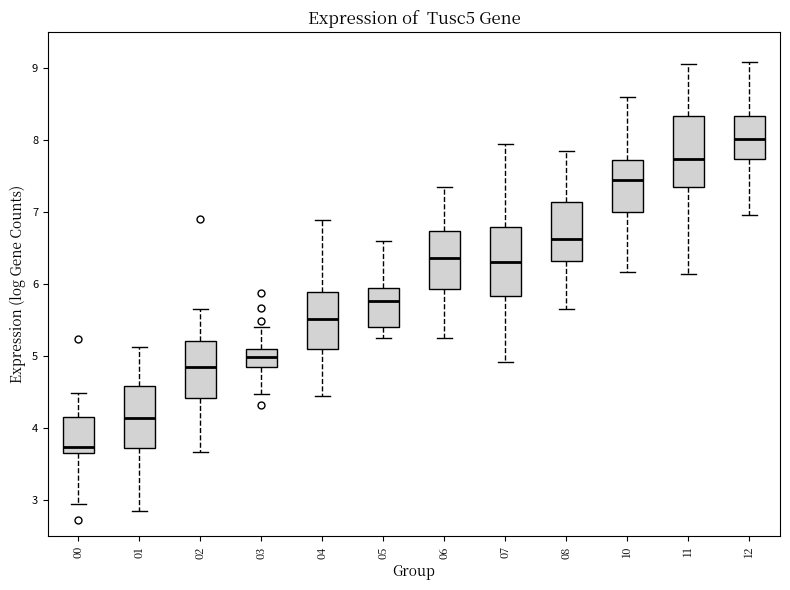

Which box has the lowest median line?

00